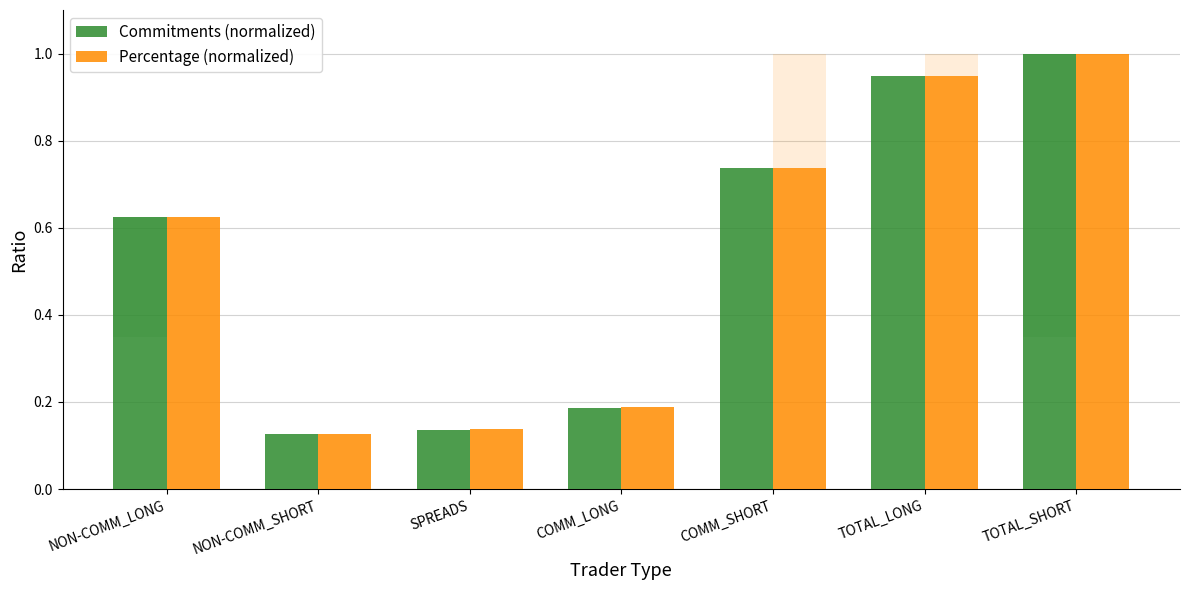

Is the value of Percentage (normalized) at TOTAL_SHORT greater than the value of Commitments (normalized) at COMM_LONG?

Yes